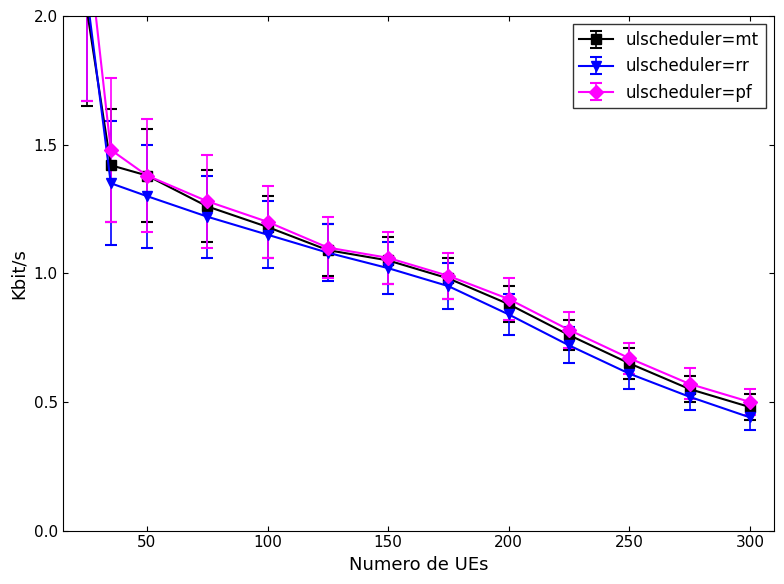

Reading right to left, extract all data points from this chart.

ulscheduler=mt: 0.5	0.6	0.7	0.8	0.9	1.0	1.1	1.1	1.2	1.3	1.4	1.4	2.0
ulscheduler=rr: 0.4	0.5	0.6	0.7	0.8	0.9	1.0	1.1	1.1	1.2	1.3	1.4	2.1
ulscheduler=pf: 0.5	0.6	0.7	0.8	0.9	1.0	1.1	1.1	1.2	1.3	1.4	1.5	2.3